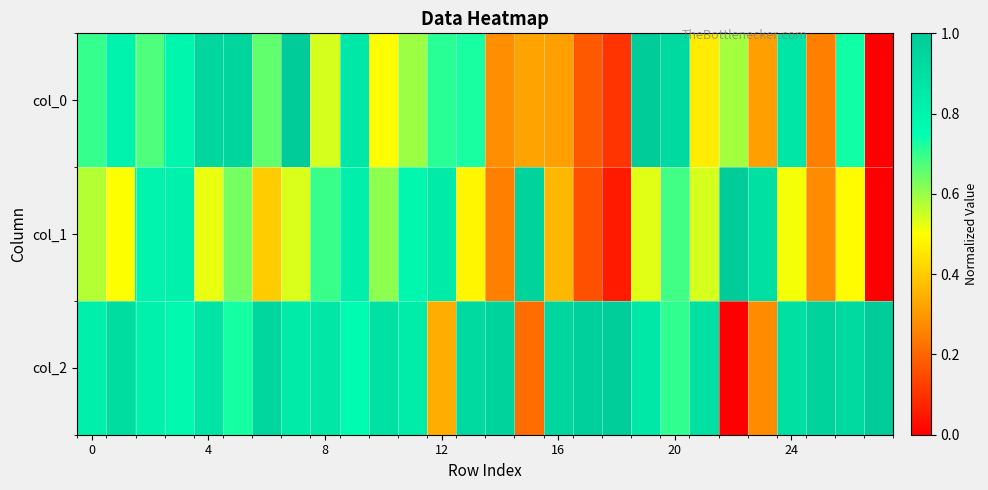

At which category does the chart reach its minimum across all series?

27